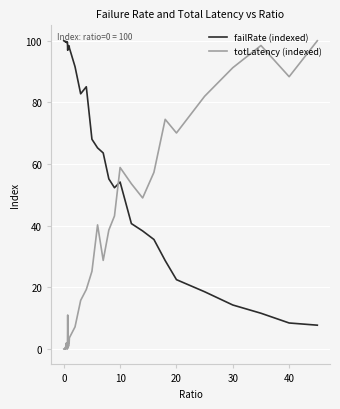

Which series ends up on top after the final intersection of failRate (indexed) and totLatency (indexed)?

totLatency (indexed)